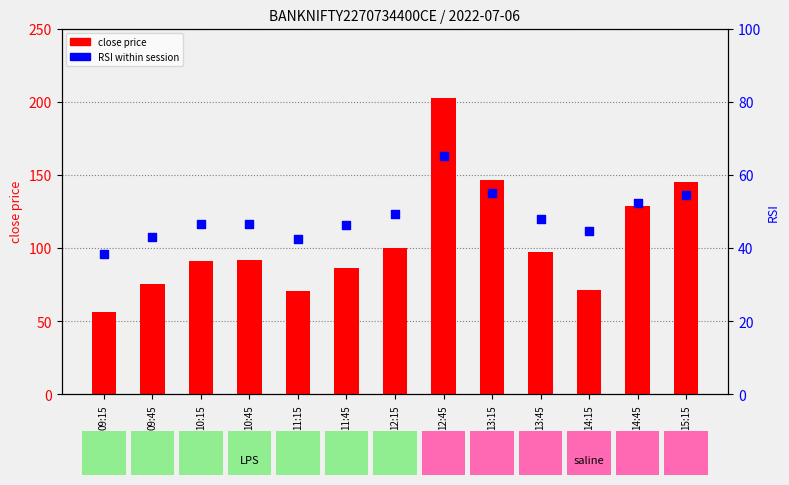

Which series reaches the maximum Y coordinate?

close